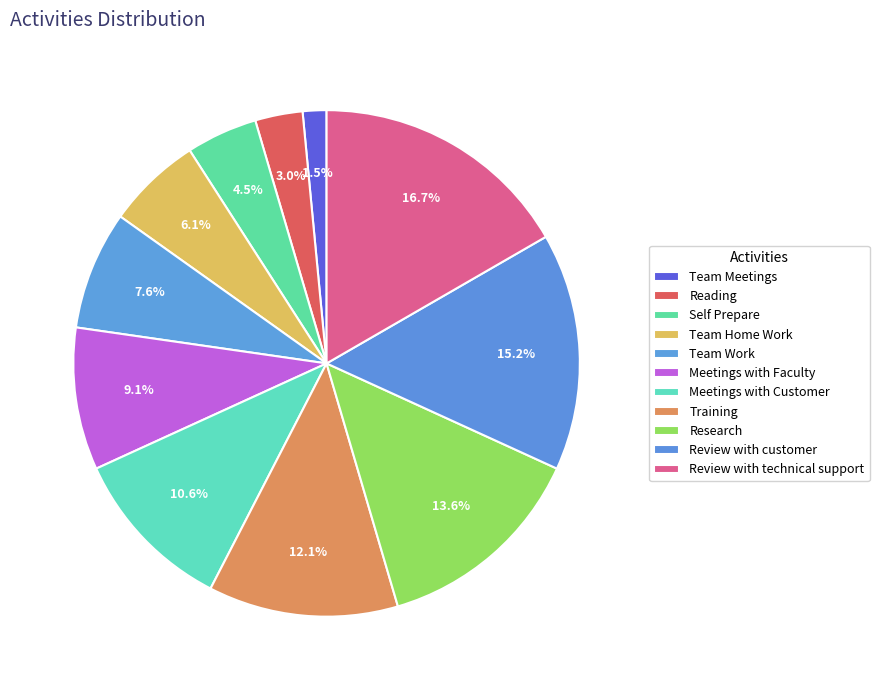

To the nearest percent, what percentage of the pie is Training?

12%